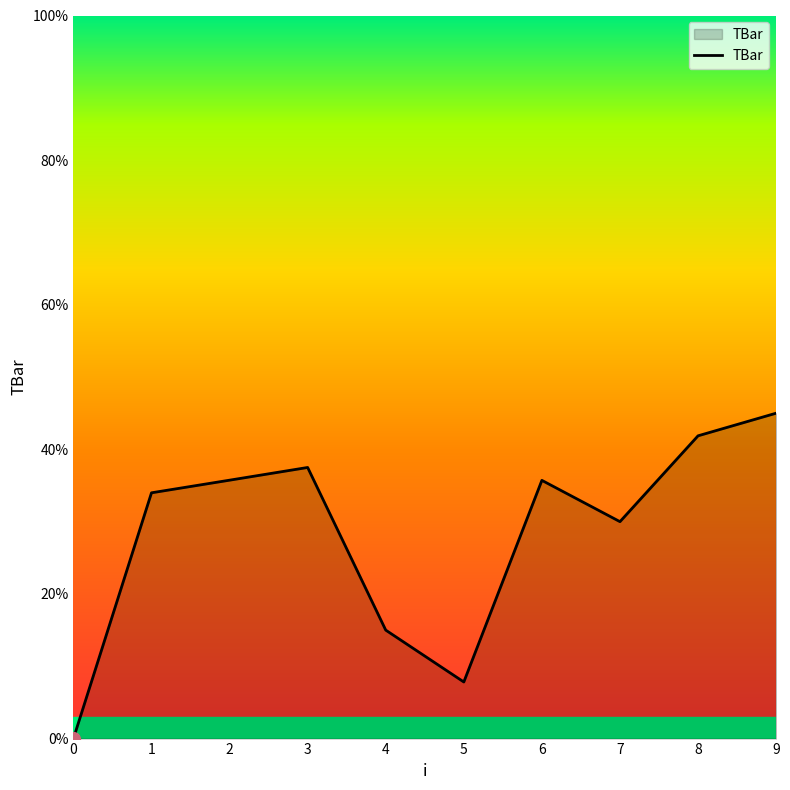

Reading left to right, extract all data points from this chart.

0=0.0	1=34.0	2=35.7	3=37.5	4=15.0	5=7.8	6=35.7	7=30.0	8=41.9	9=45.0